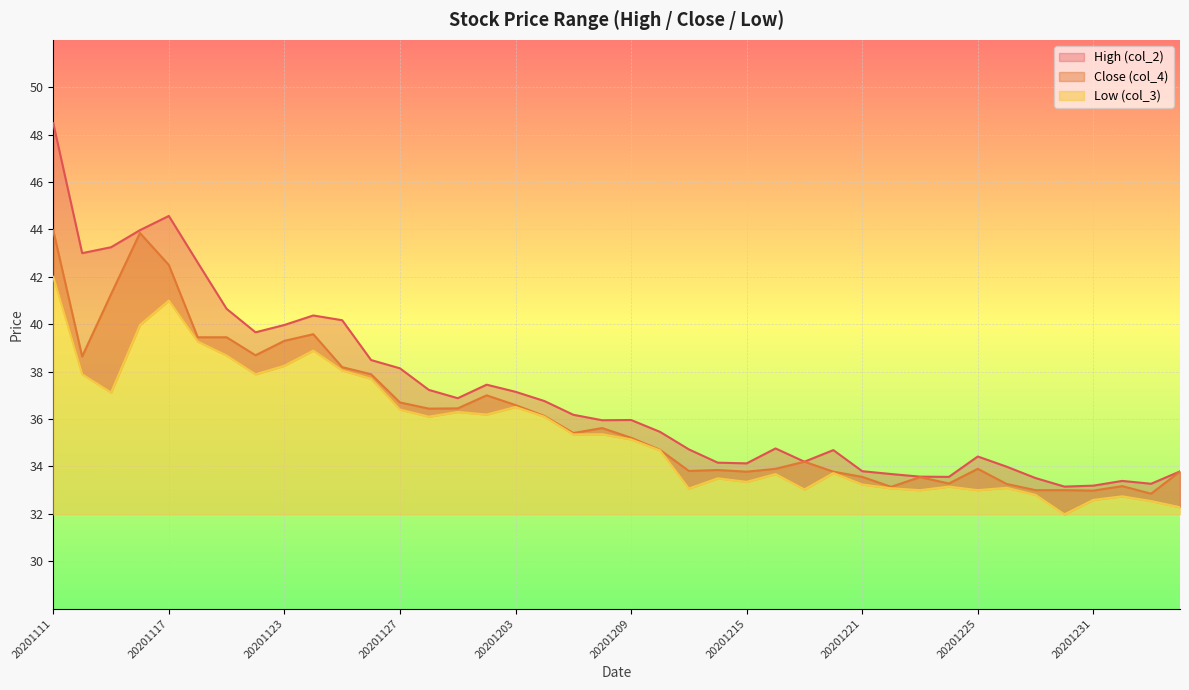

How many values in the Low (col_3) series exceed 35?

21